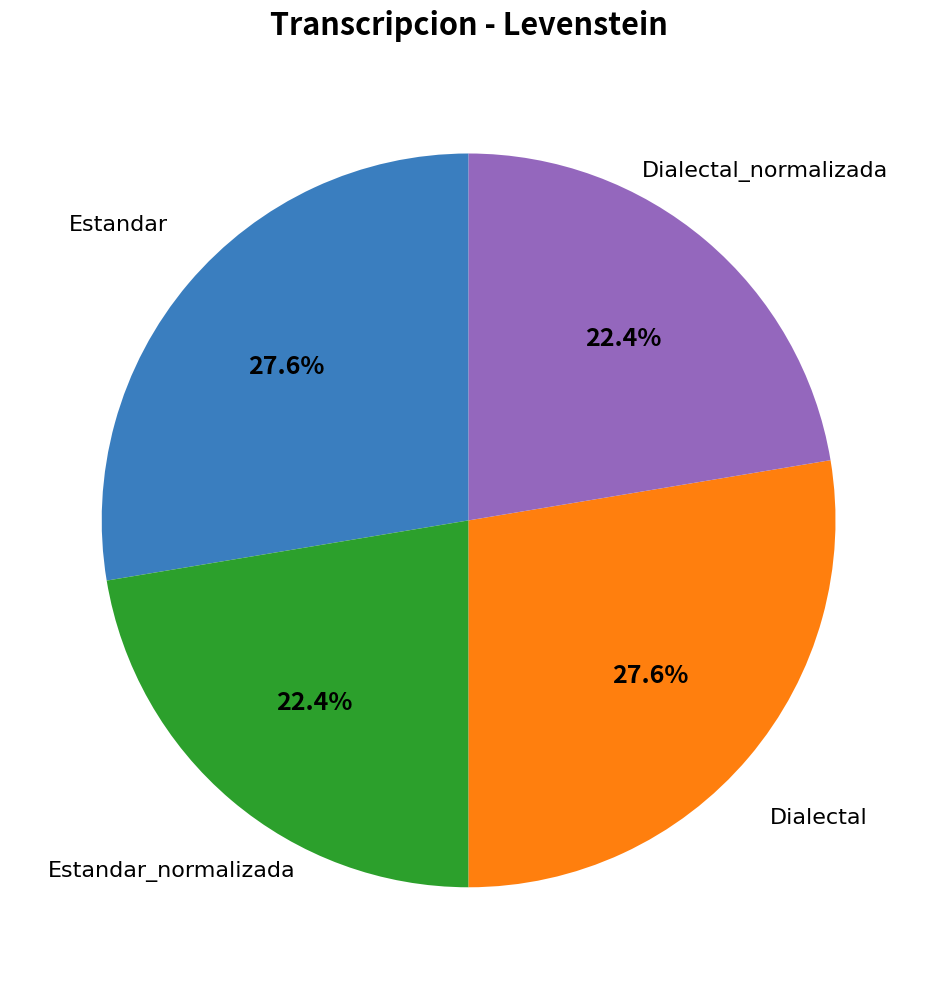

Is there any slice that represents more than half of the pie?

No